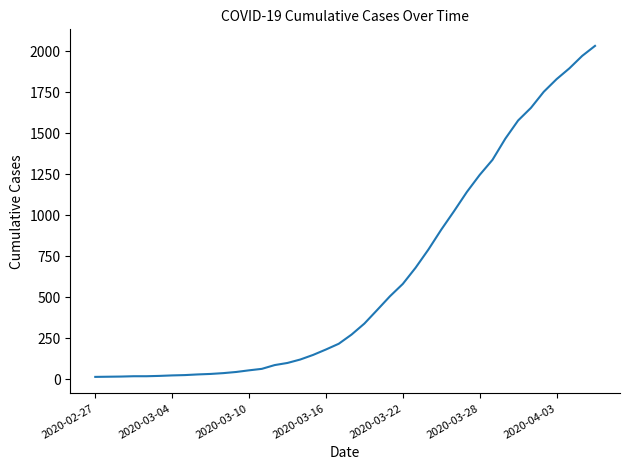

What is the greatest value displayed?

2032